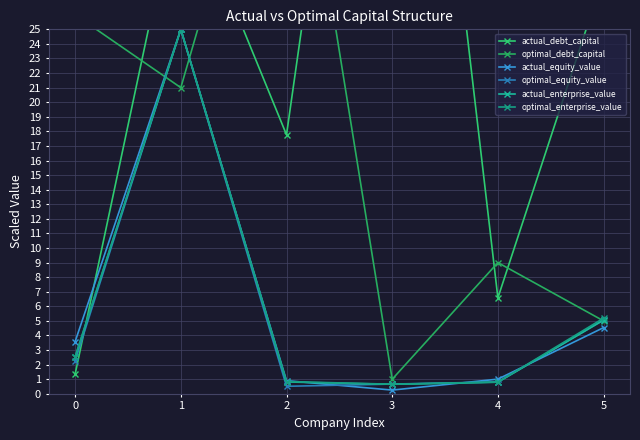

What are all the series names shown in the legend?

actual_debt_capital, optimal_debt_capital, actual_equity_value, optimal_equity_value, actual_enterprise_value, optimal_enterprise_value